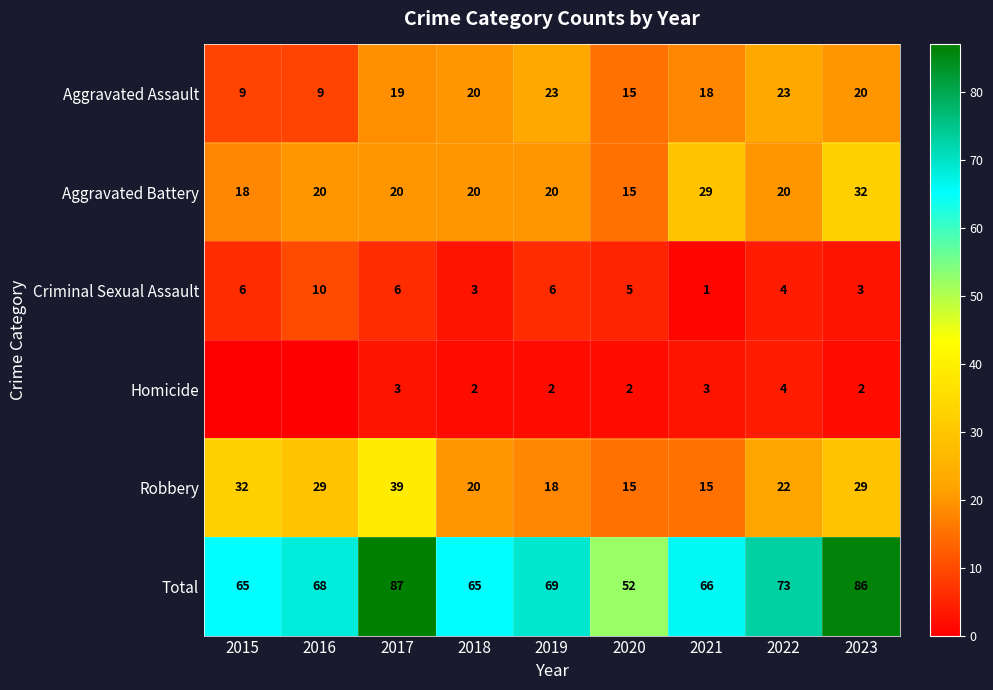

Where does the Criminal Sexual Assault series first go above 5?

2015